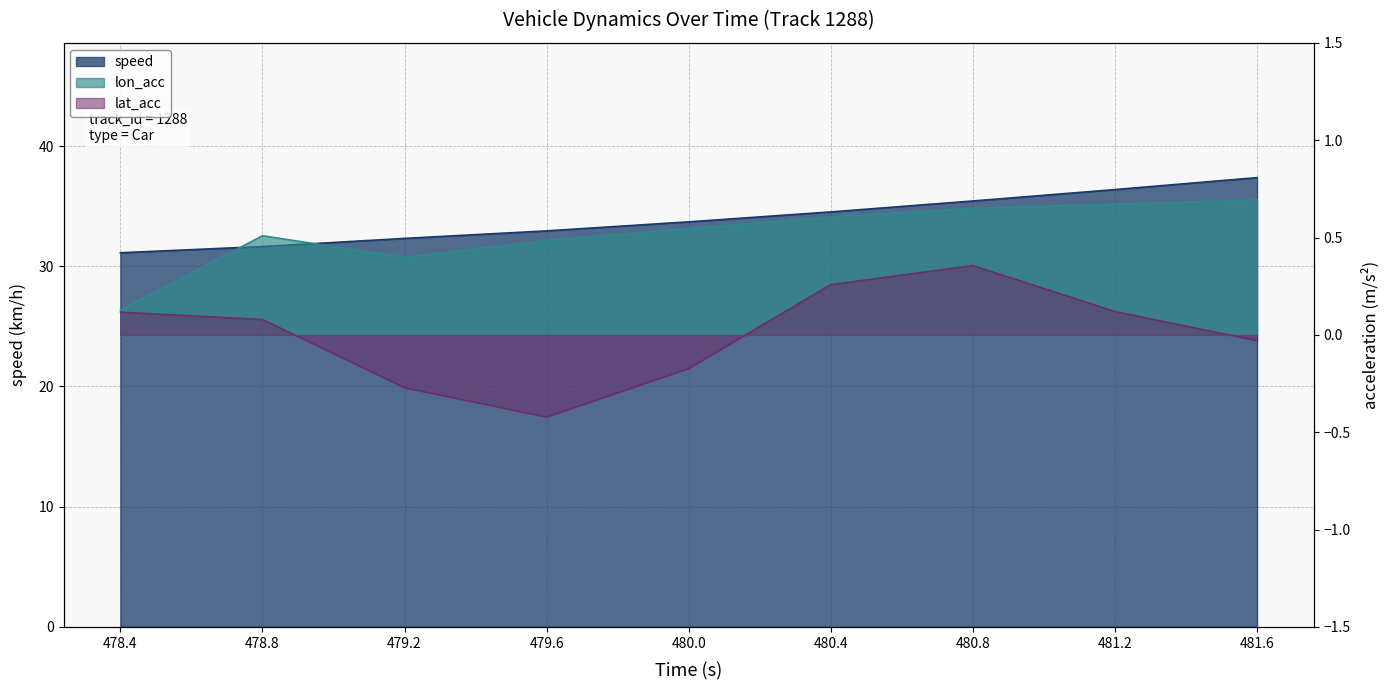

Between 479.6 and 480.8, which series saw the biggest shift?

speed